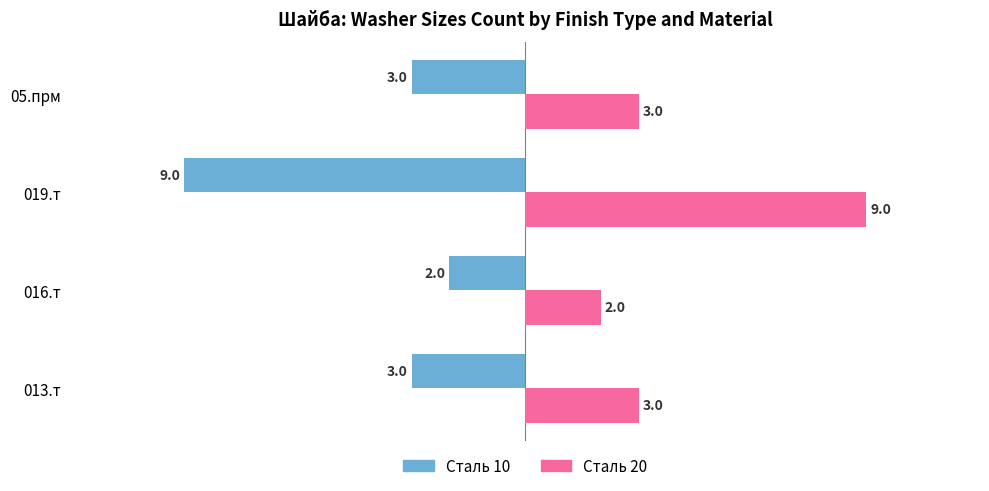

What value does the Сталь 10 series have at 05.прм?

-3